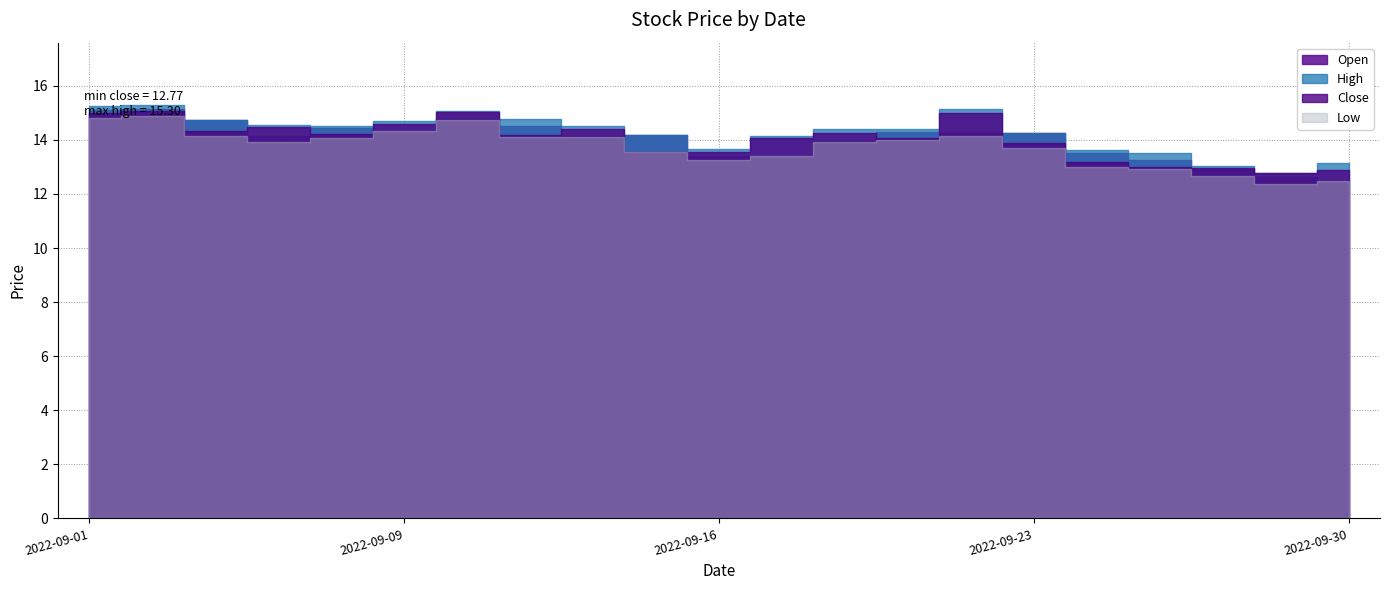

In Low, how many points are higher than both neighbors (excluding endpoints)?

4